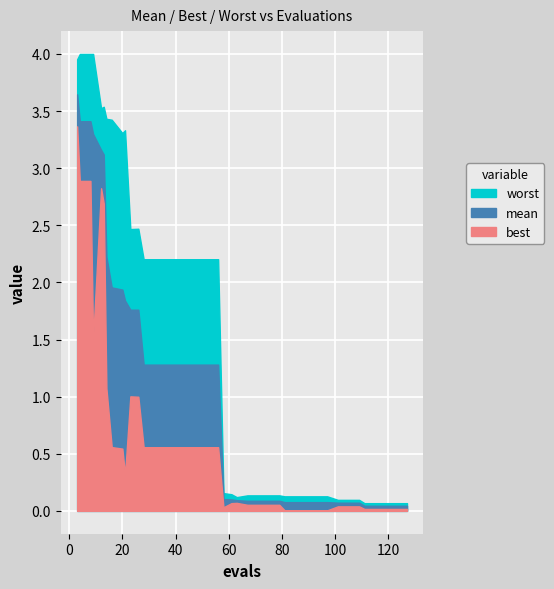

How many lines are shown in the chart?

3